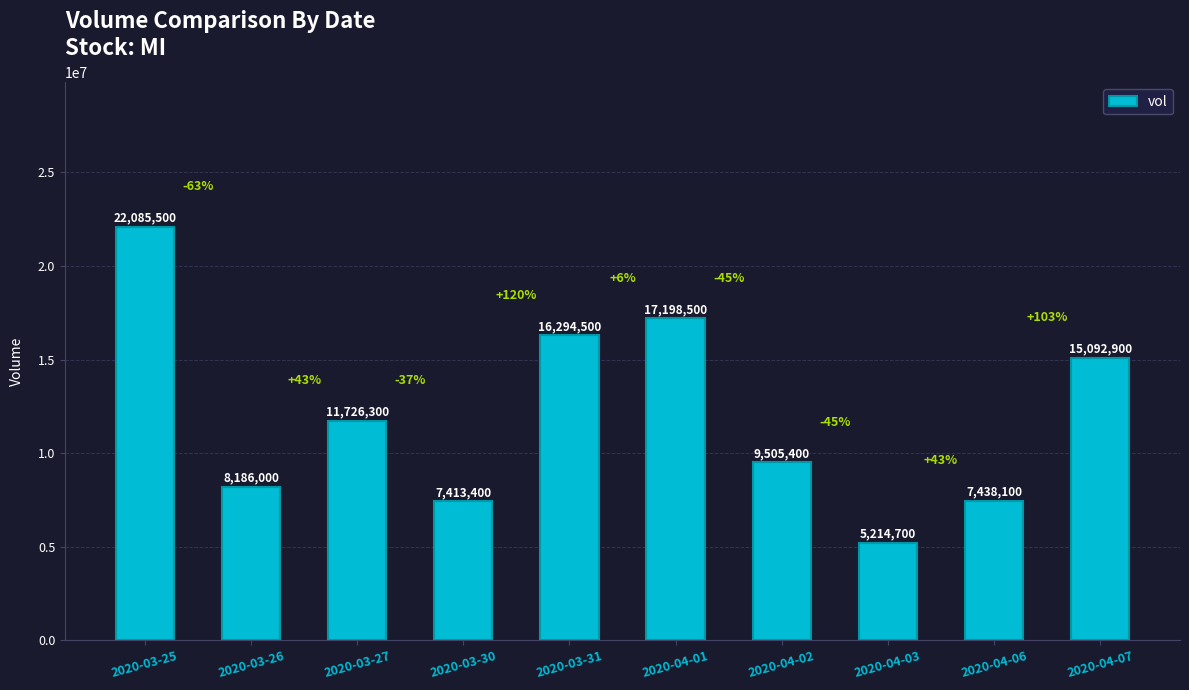

Reading left to right, transcribe all the data shown in this chart.

2020-03-25=22085500	2020-03-26=8186000	2020-03-27=11726300	2020-03-30=7413400	2020-03-31=16294500	2020-04-01=17198500	2020-04-02=9505400	2020-04-03=5214700	2020-04-06=7438100	2020-04-07=15092900